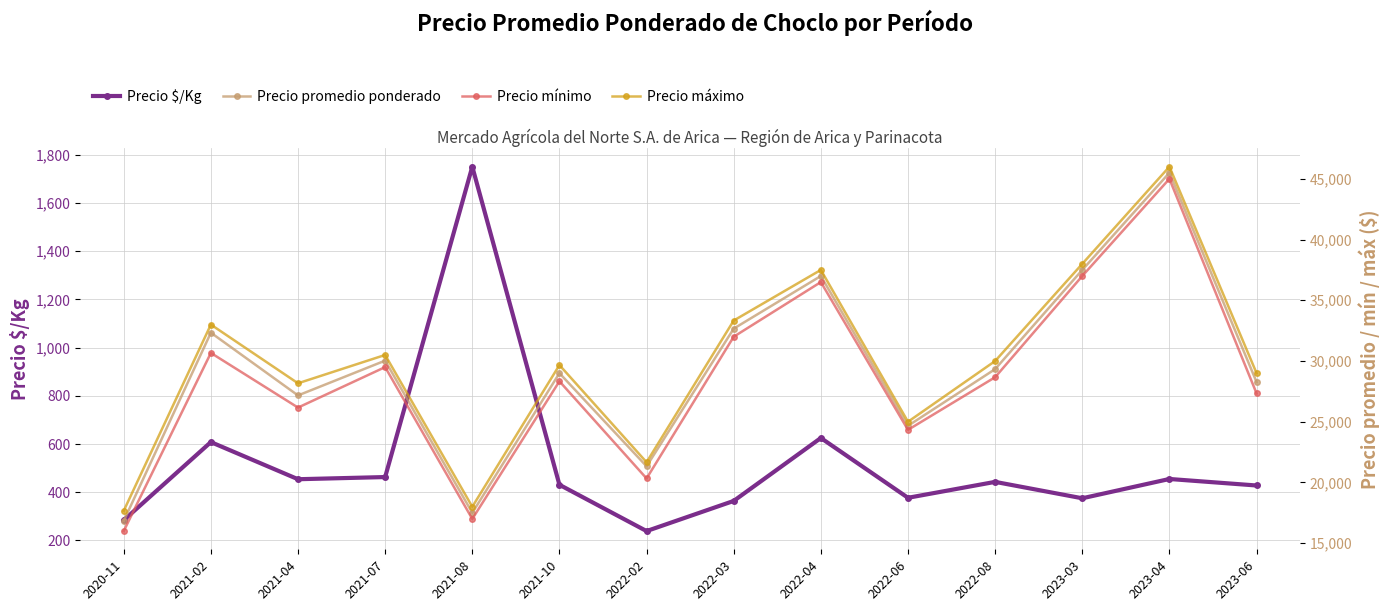

Where is Precio máximo nearest to the value 31833?

2021-02